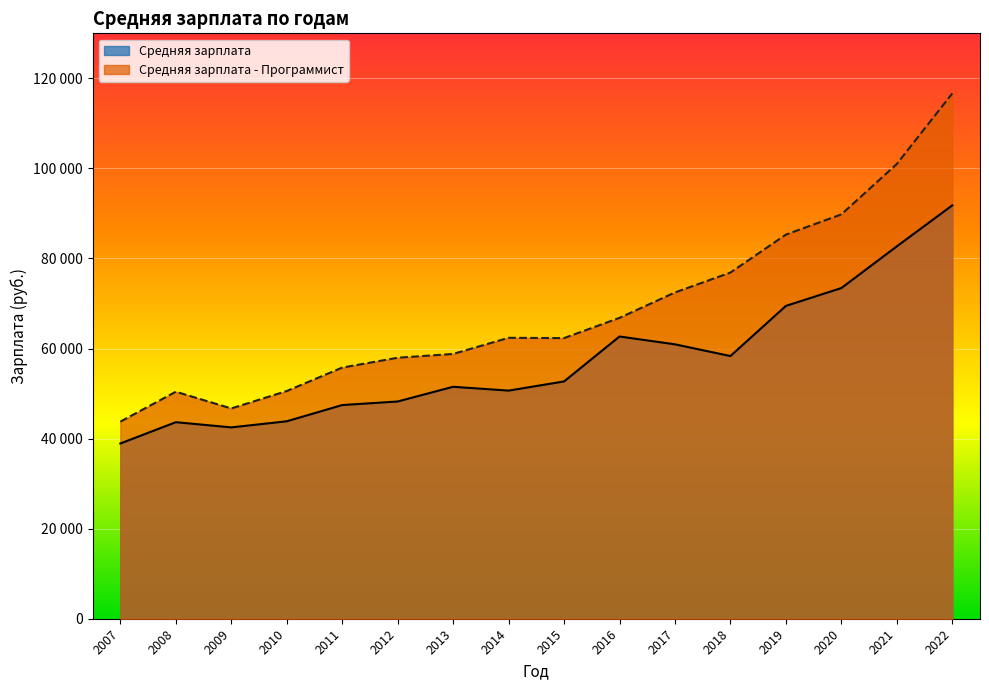

How many values in the Средняя зарплата - Программист series are below 62384?

8